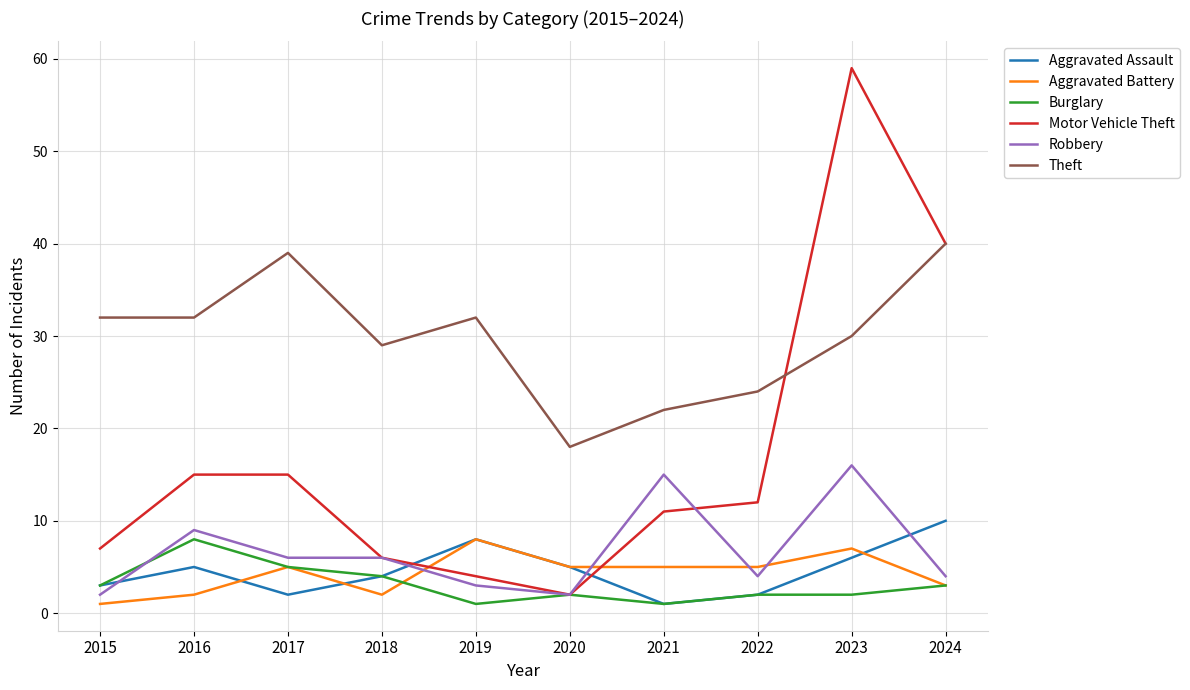

Which category has the highest value in the Motor Vehicle Theft series?

2023